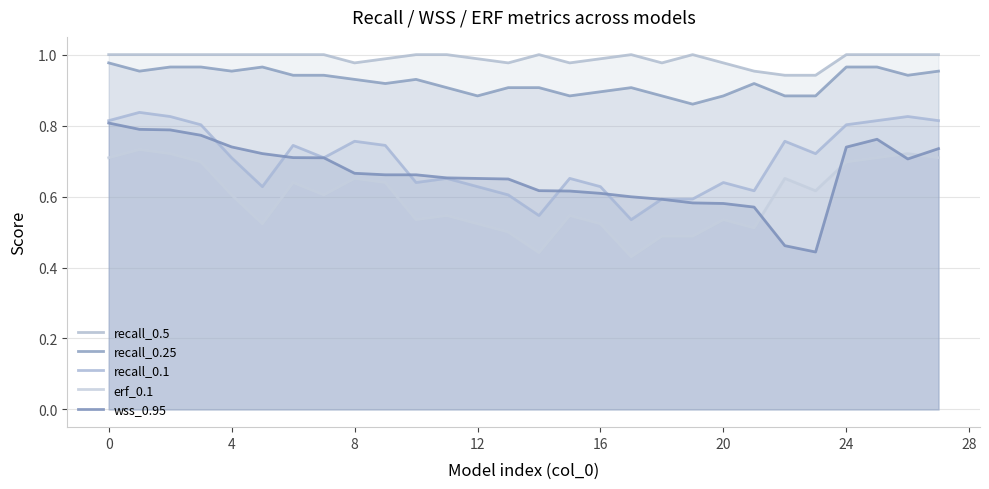

Is the value of wss_0.95 at 16 greater than the value of recall_0.25 at 14?

No